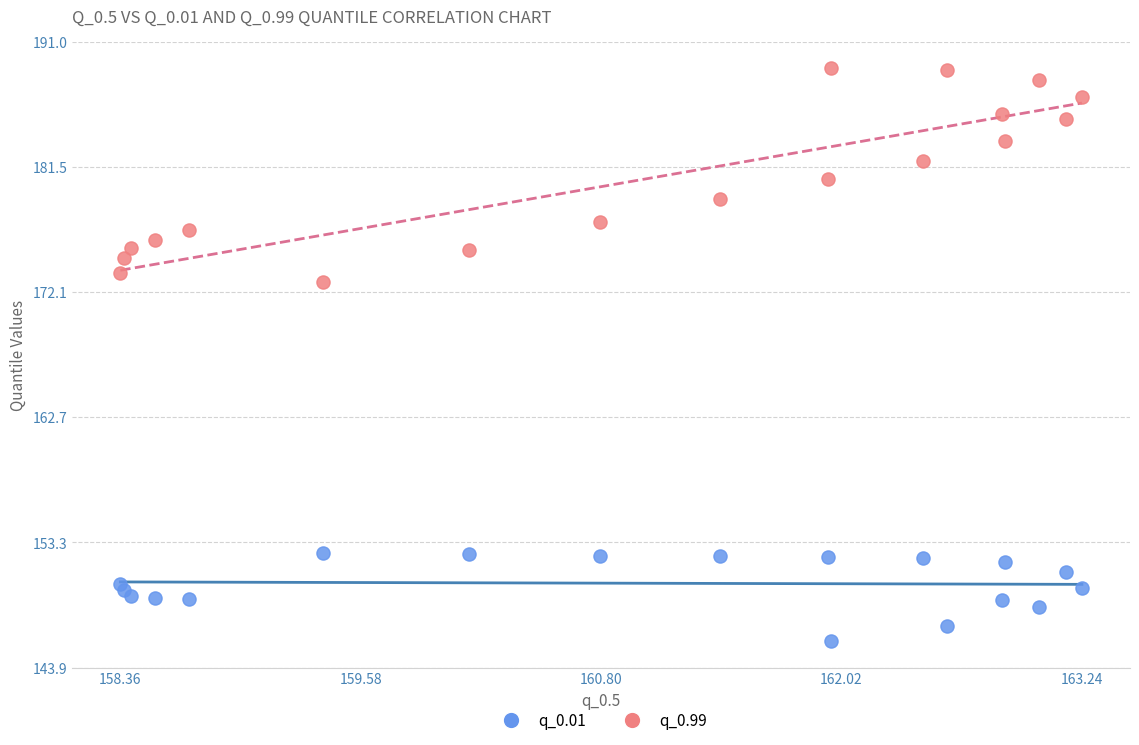

Which series has the largest Y range (max minus min)?

q_0.99